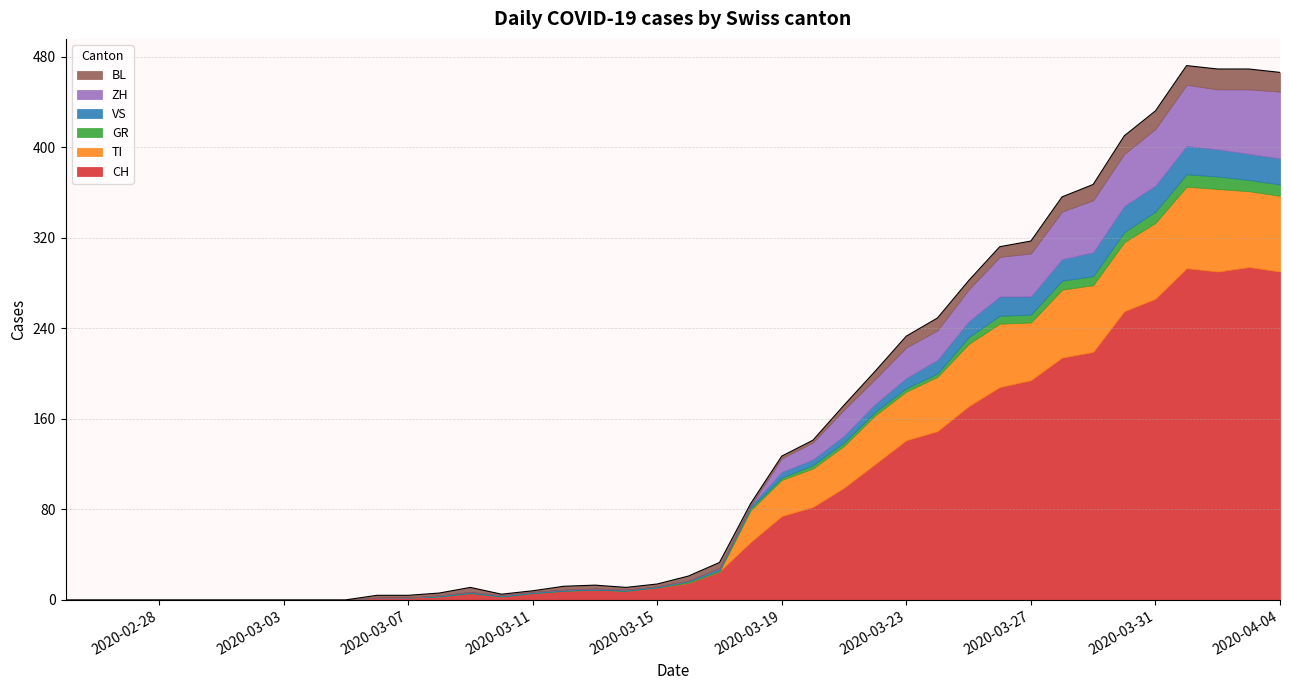

How many data points in VS are above 1?

19